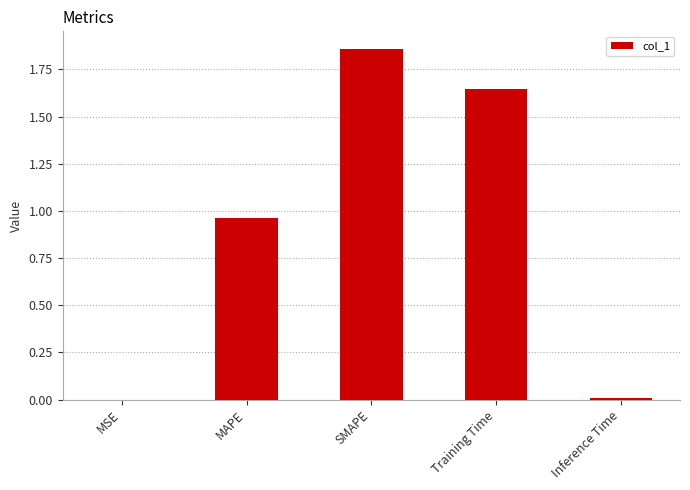

The chart shows a value of 0.5 at MAPE. True or false?

False